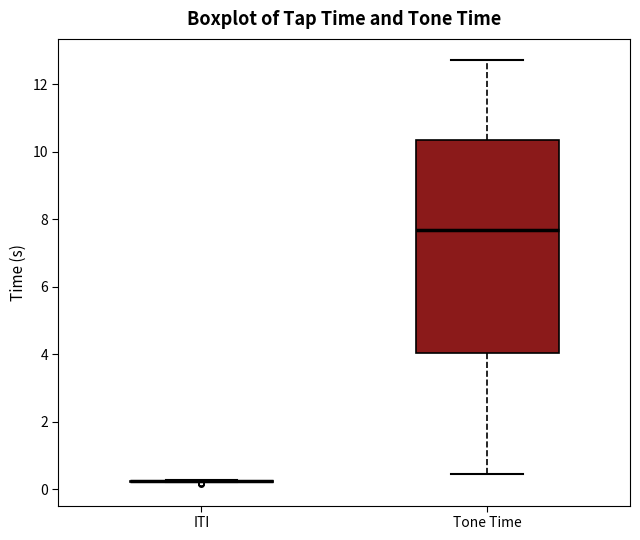

Which box is the tallest, from its lower edge to its upper edge?

Tone Time